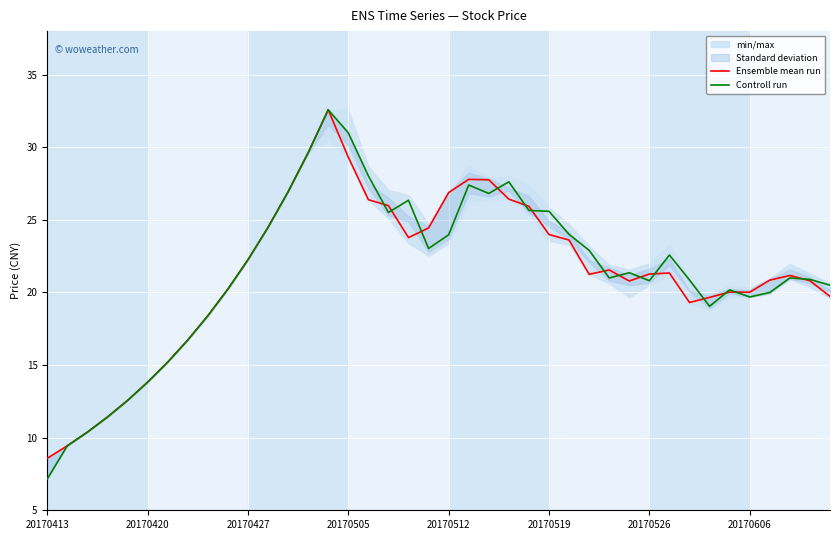

Which category has the lowest value in the Controll run series?

20170413